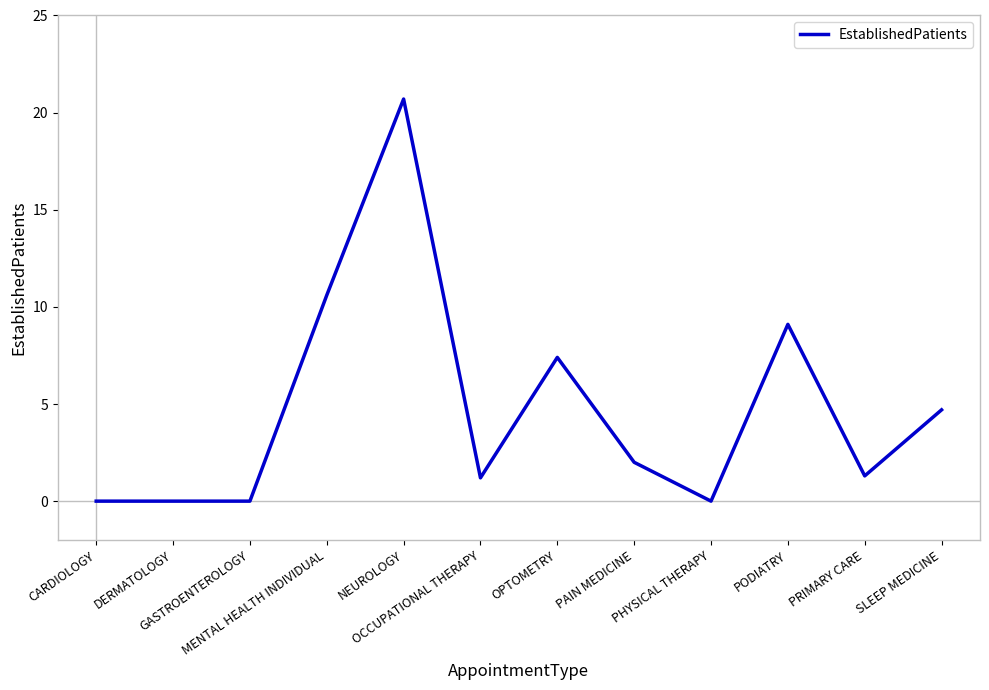

Is this an area chart (filled region under the line)?

No